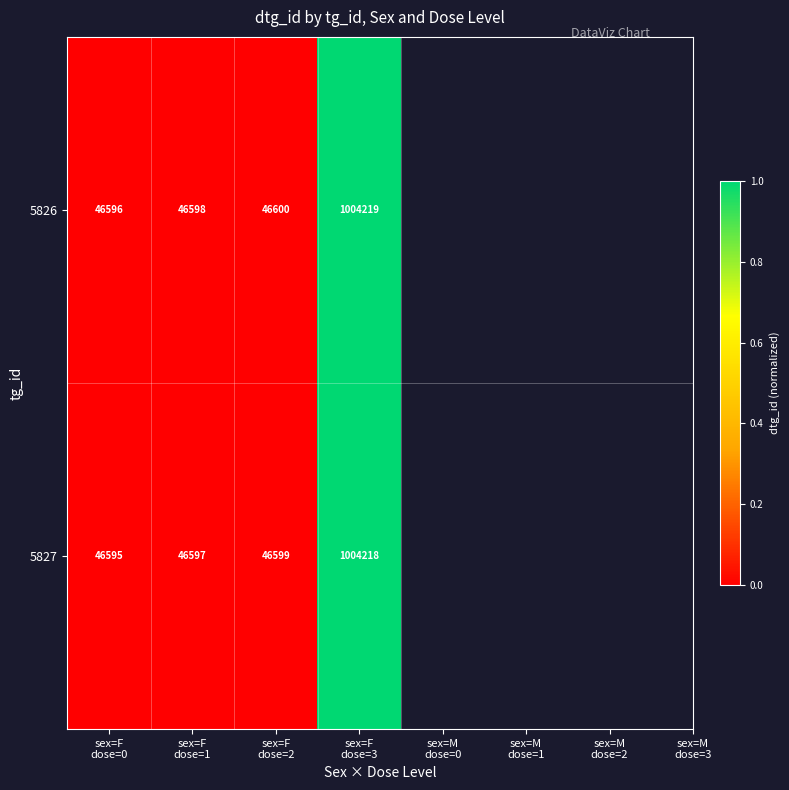

What is the difference between the maximum and minimum values in the 5826 series?

957623